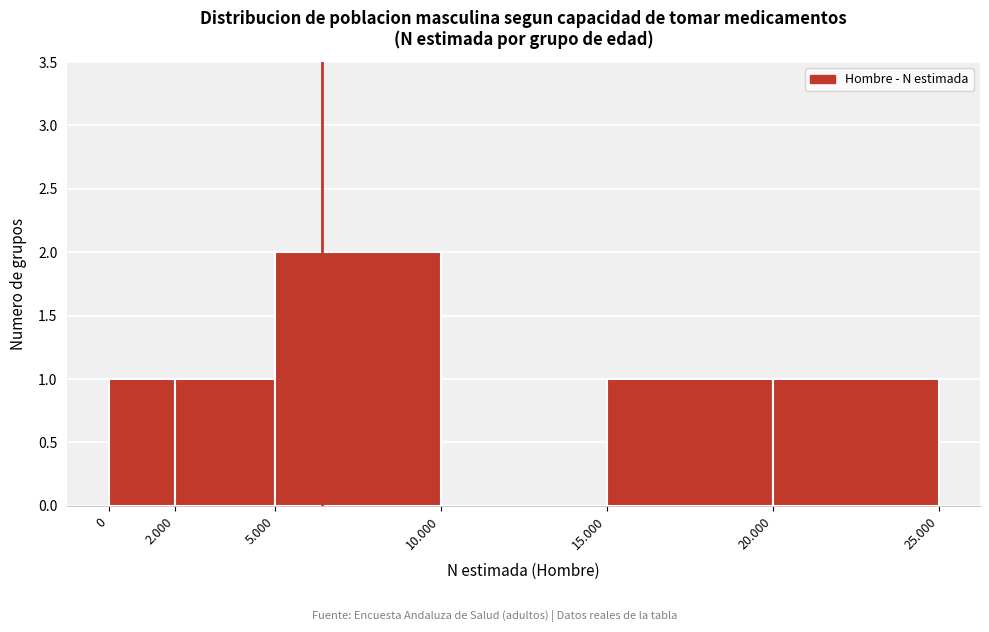

Reading left to right, list all the values displayed in this chart.

0=1	2.000=1	5.000=2	10.000=0	15.000=1	20.000=1